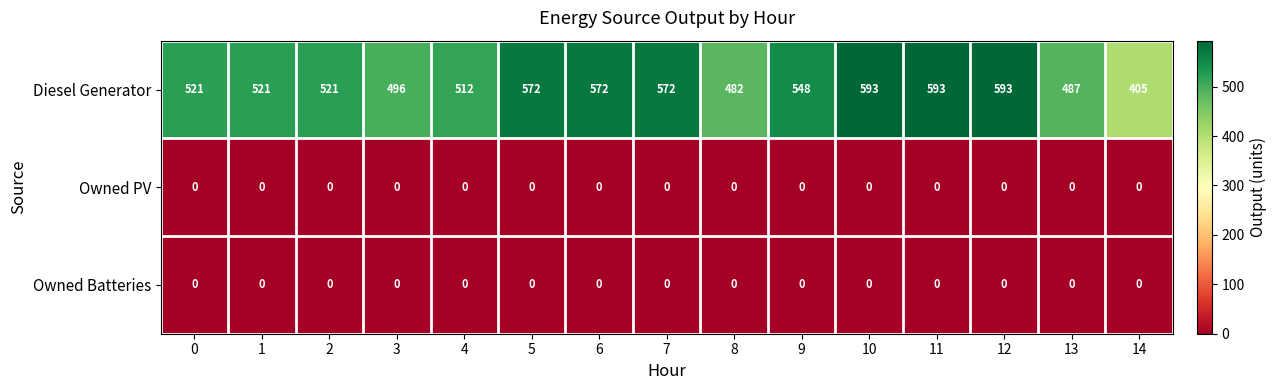

What is the difference between the Diesel Generator values at 4 and 12?

81